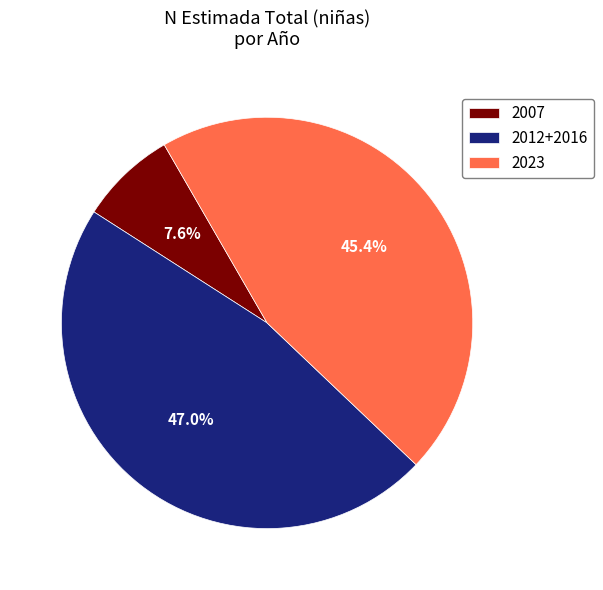

What percentage is NOT represented by 2023?

54.6%